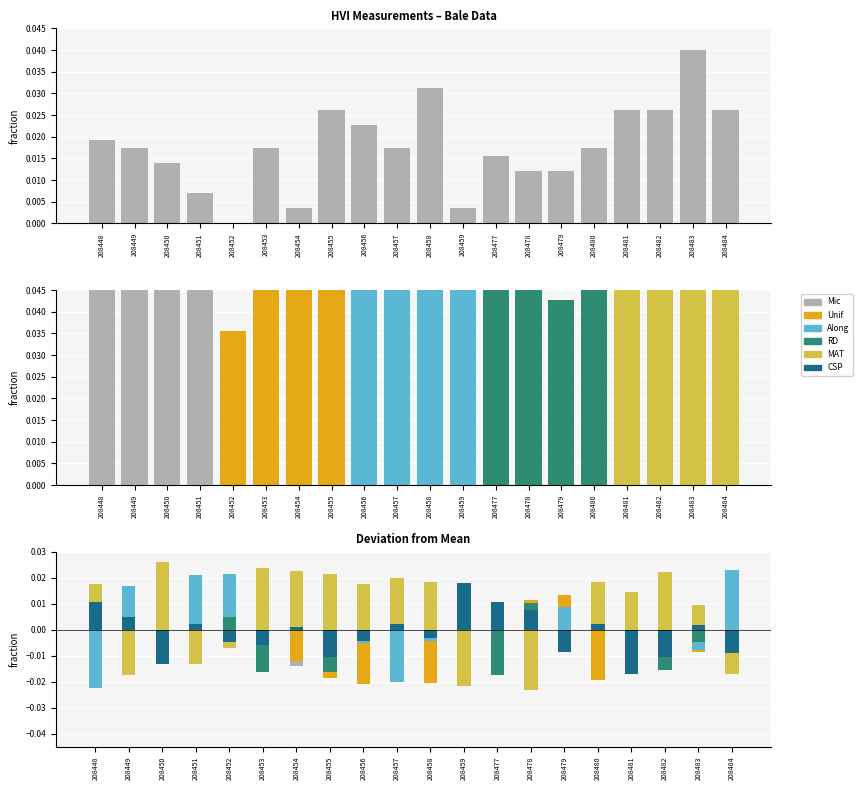

Which label corresponds to the largest value in the chart?

208483